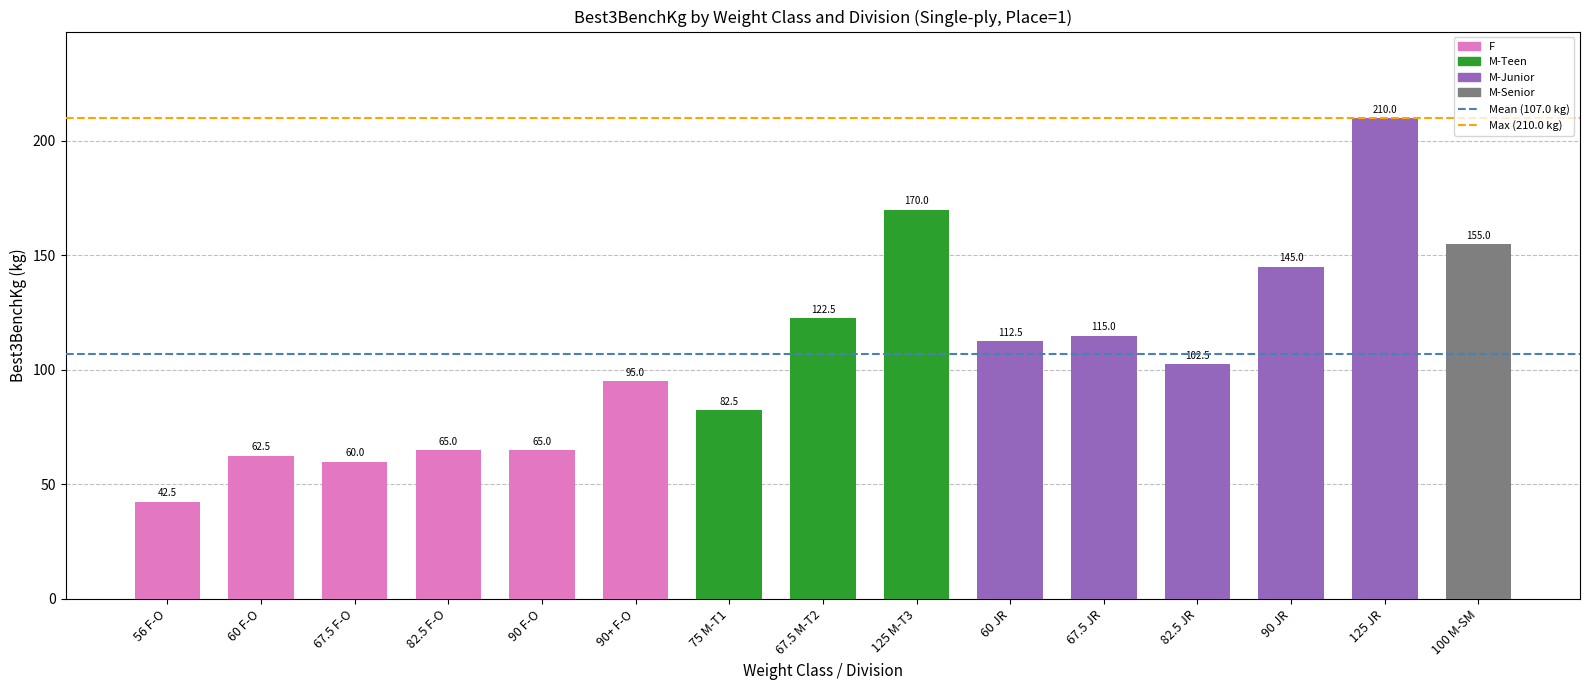

Approximately how many times larger is the value at 90 JR compared to 82.5 JR?

1.4